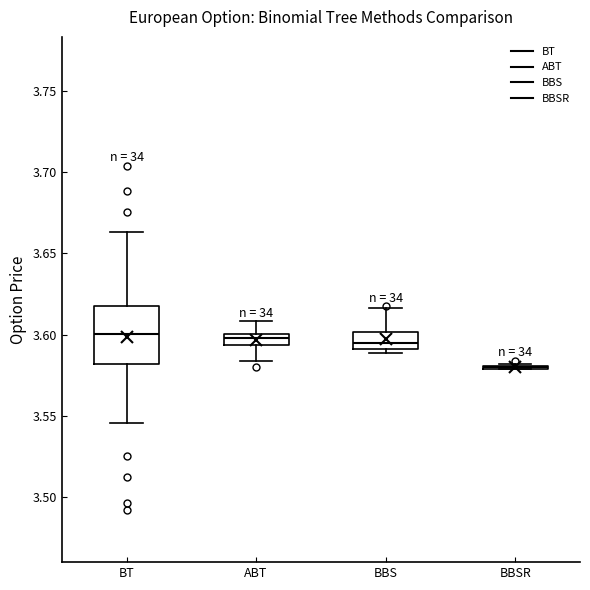

Comparing the boxes themselves (not the whiskers), which one is the tallest?

BT